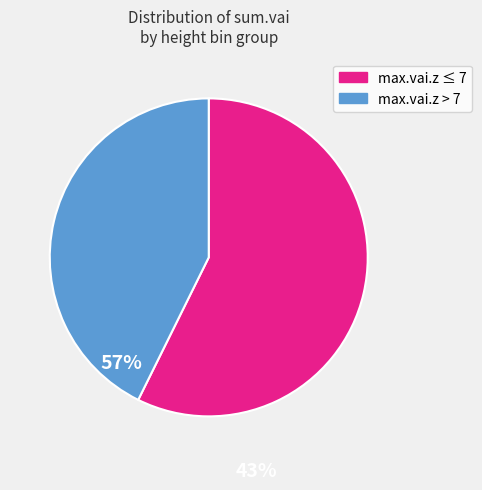

Is there a majority slice in this chart?

Yes